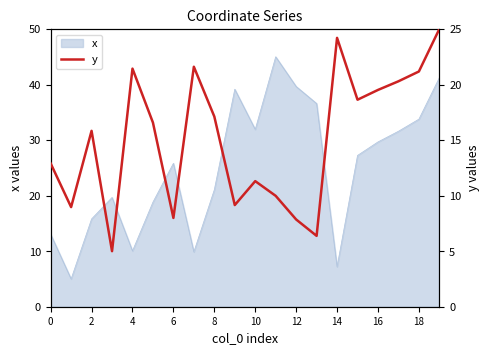

Reading left to right, what are all the values shown in this chart?

12.9	9.0	15.8	5.0	21.4	16.6	8.0	21.6	17.1	9.2	11.3	10.0	7.9	6.4	24.2	18.6	19.5	20.3	21.2	25.0